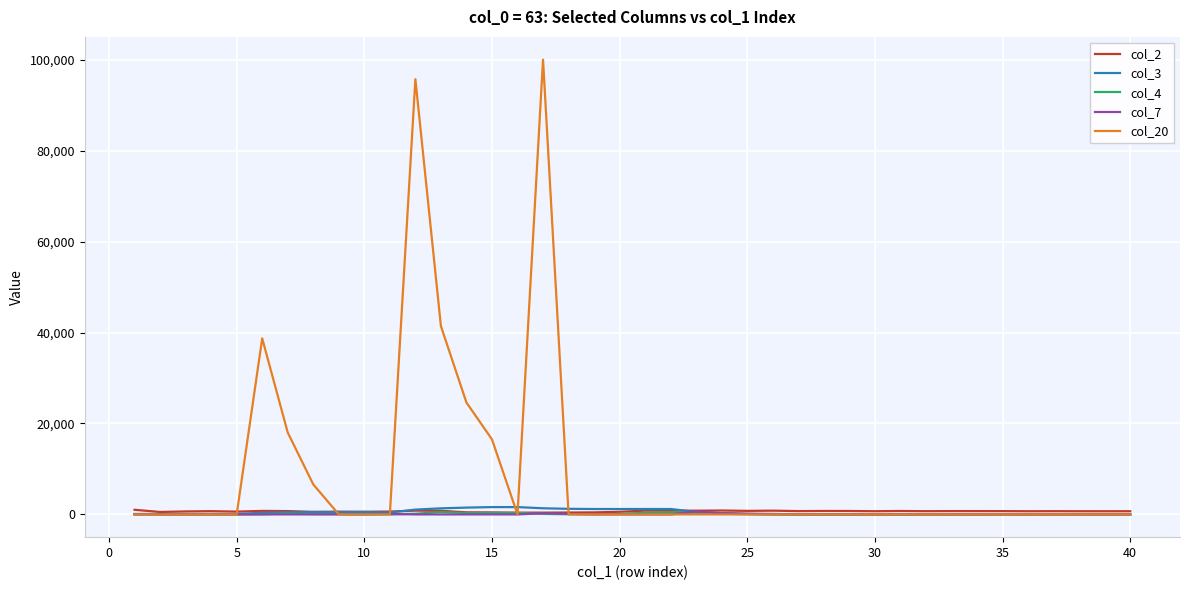

What is the average value of the col_3 series?

468